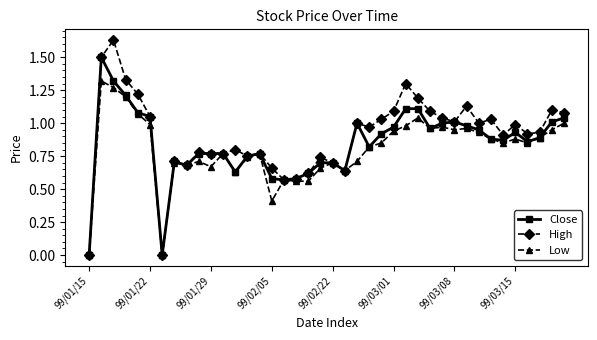

What is the highest value of the Close series?

1.5